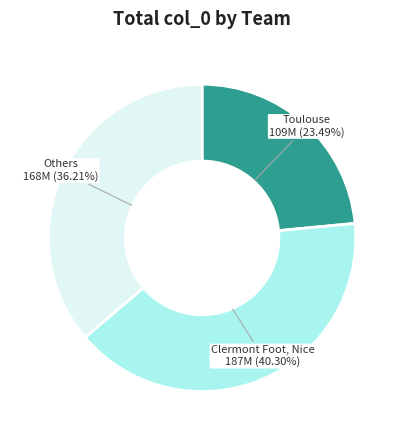

How many slices are in this pie chart?

3